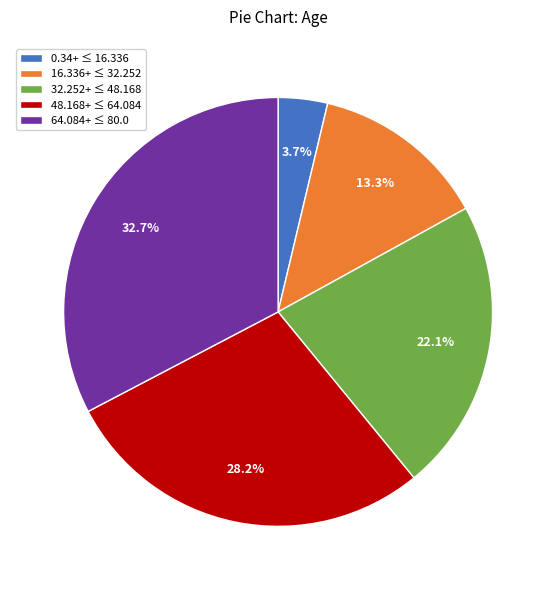

What percentage do 0.34+ ≤ 16.336 and 64.084+ ≤ 80.0 together represent?

36.4%